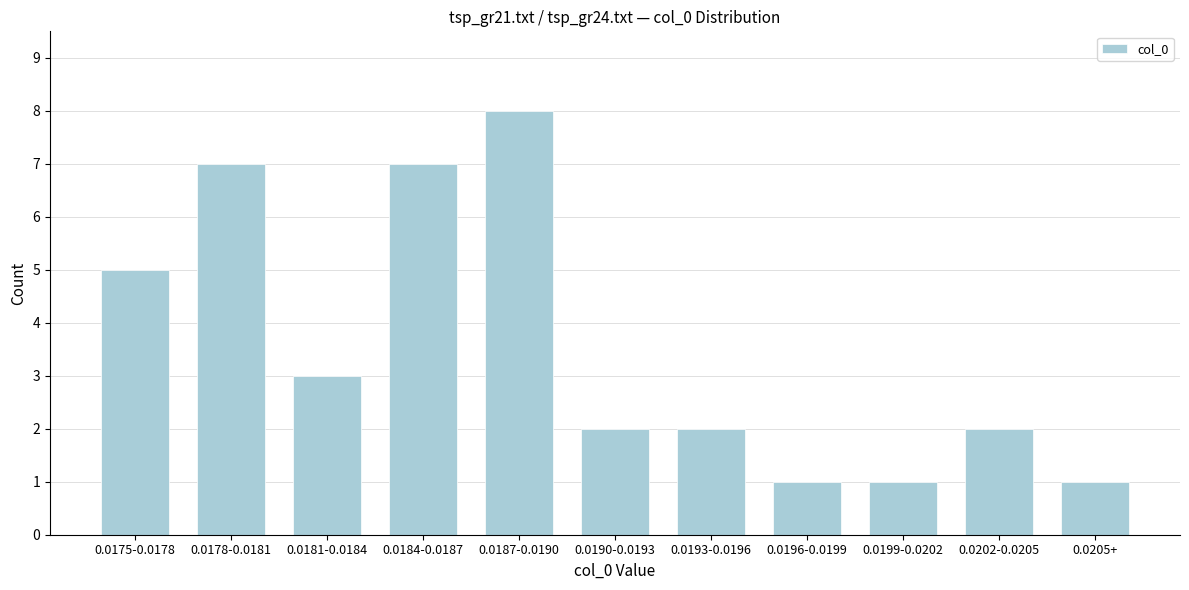

Reading left to right, list all the values displayed in this chart.

5	7	3	7	8	2	2	1	1	2	1